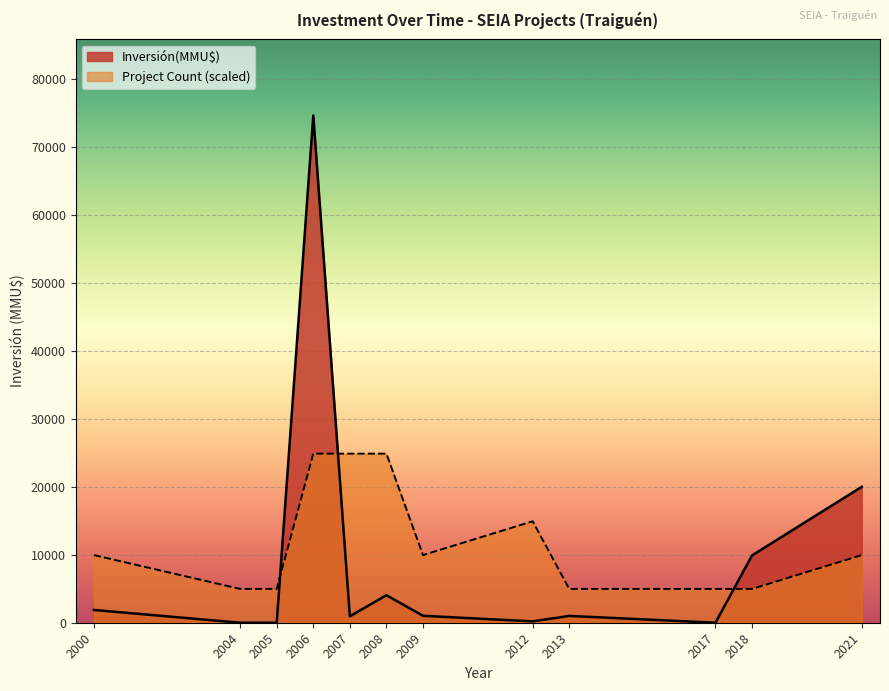

What is the label of the 15th point from the right?

2009